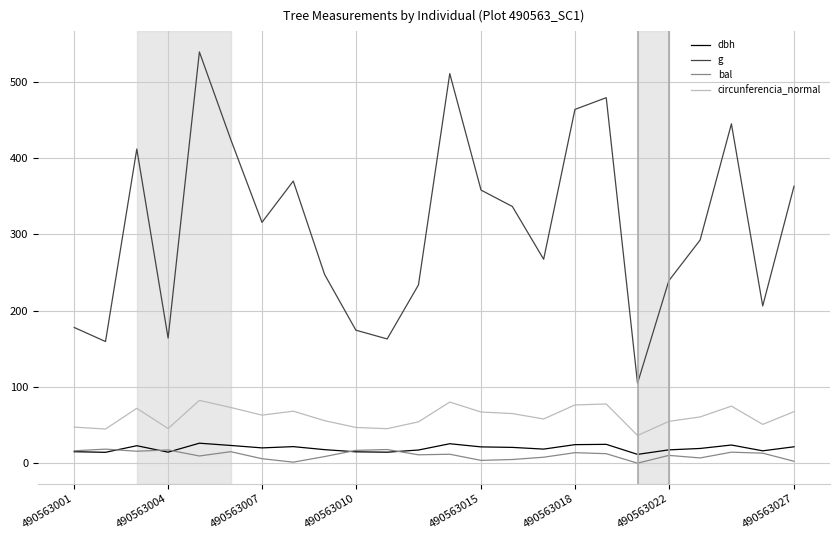

True or false: circunferencia_normal and dbh cross at least once.

False